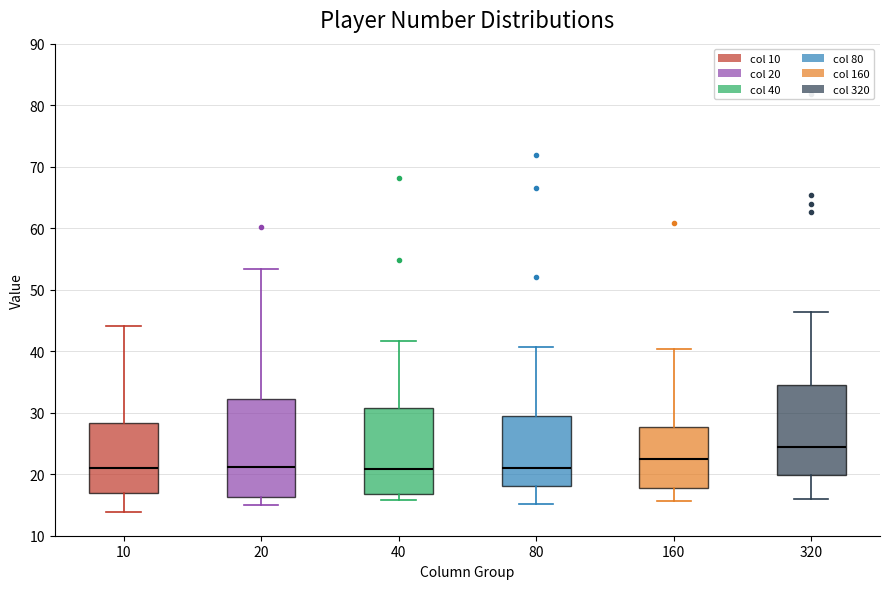

Reading left to right, read every box against the y-axis: the position of its median line, the range the box covers, and the ends of its whiskers. The values are not printed on the chart, so give them approximately, as read against the axis.

10: median 21, box 17 to 28, whiskers 14 to 44
20: median 21, box 16 to 32, whiskers 15 to 53
40: median 21, box 17 to 31, whiskers 16 to 42
80: median 21, box 18 to 29, whiskers 15 to 41
160: median 22, box 18 to 28, whiskers 16 to 40
320: median 24, box 20 to 34, whiskers 16 to 46